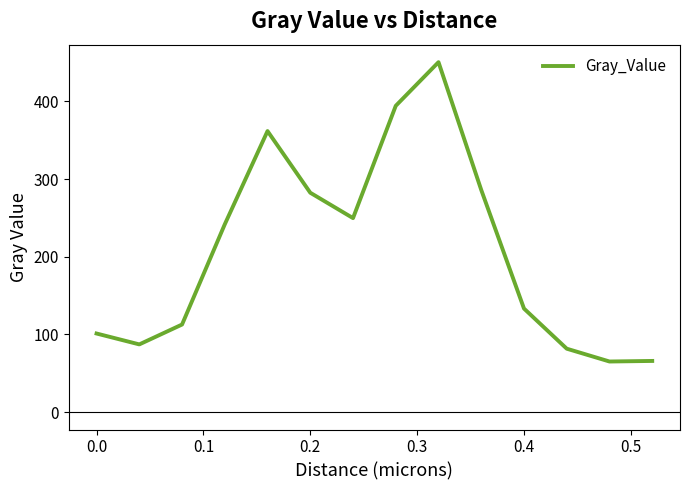

What is the difference between the maximum and minimum values?

385.6